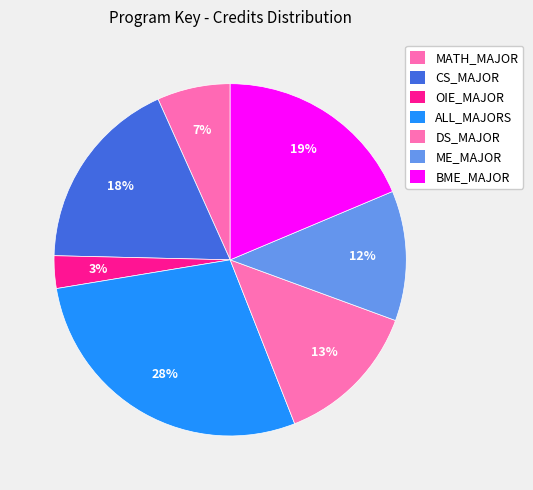

How many segments does this pie chart have?

7